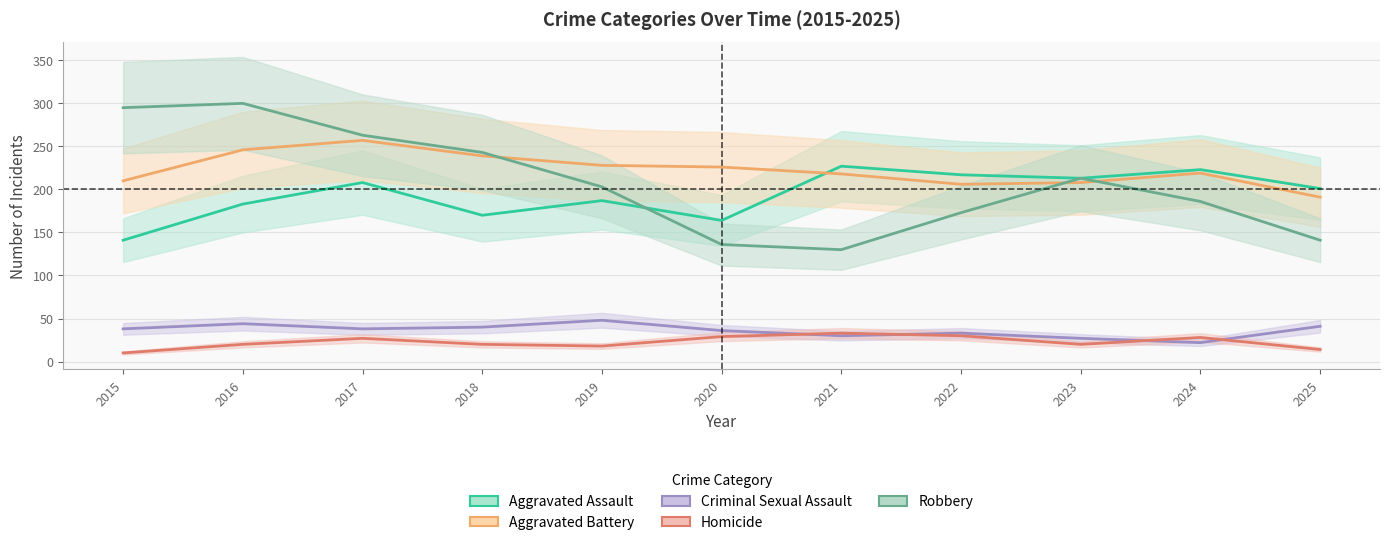

In Homicide, how many points are higher than both neighbors (excluding endpoints)?

3